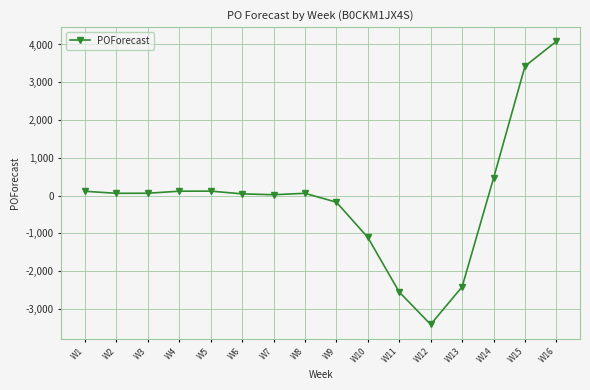

What is the value of the 11th point from the left?

-2558